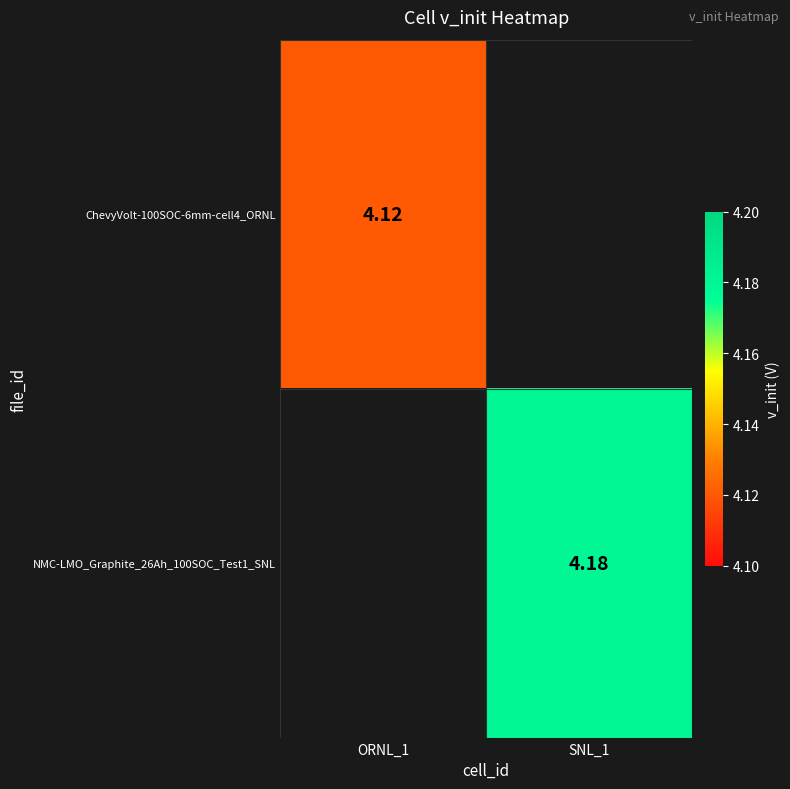

Which category has the lowest value across all series?

ORNL_1